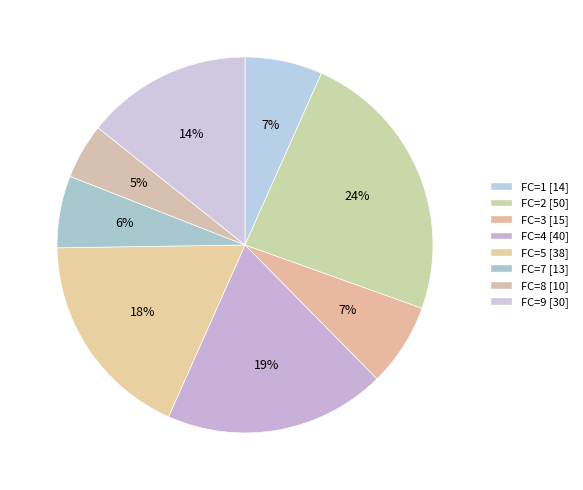

How many slices are in this pie chart?

8